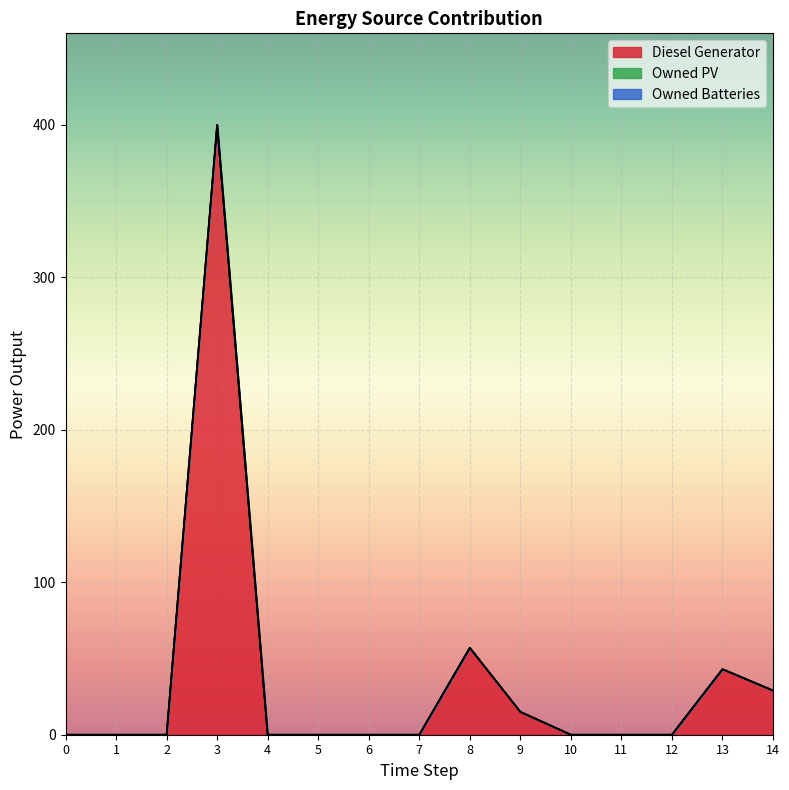

Reading left to right, extract all data points from this chart.

Diesel Generator: 0	0	0	400	0	0	0	0	57	15	0	0	0	43	29
Owned PV: 0	0	0	0	0	0	0	0	0	0	0	0	0	0	0
Owned Batteries: 0	0	0	0	0	0	0	0	0	0	0	0	0	0	0